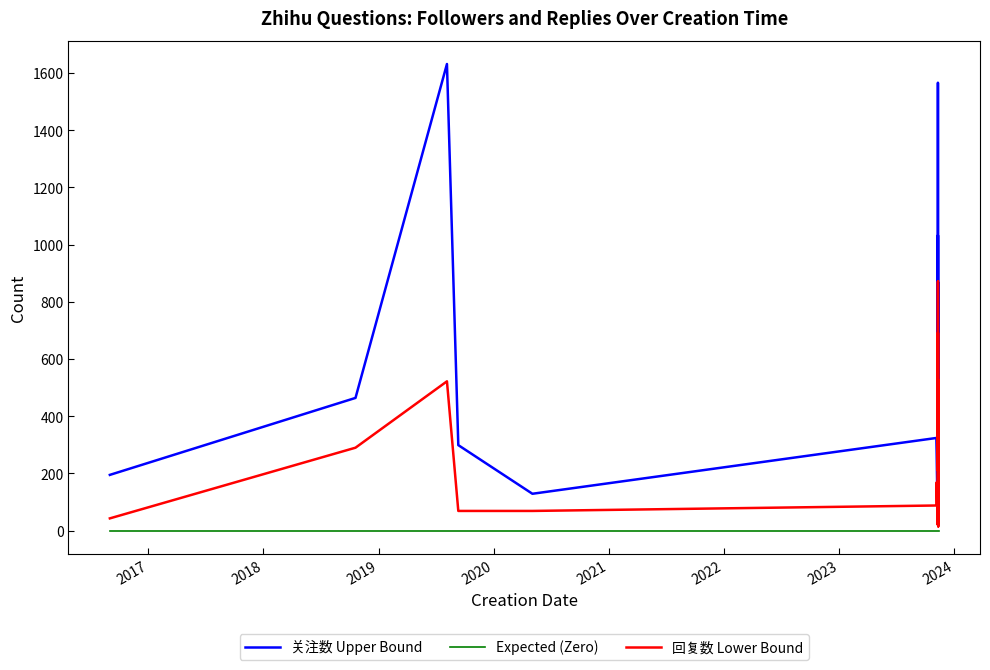

What is the value of the 关注数 Upper Bound point at the 18th from the left?

511